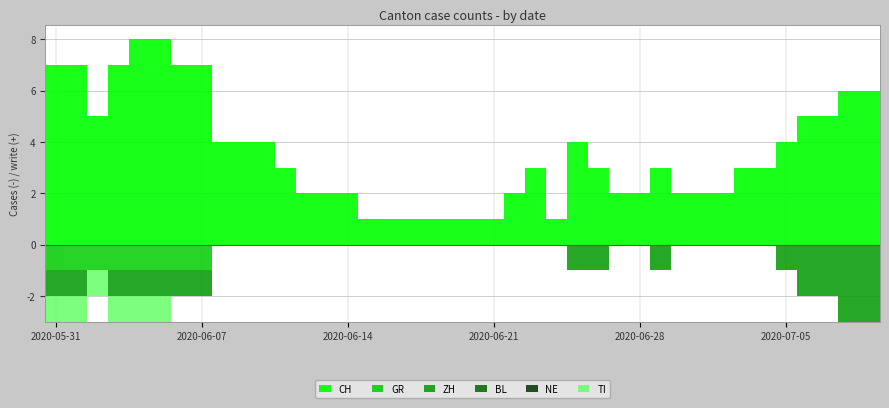

Which series has the widest spread of values?

CH